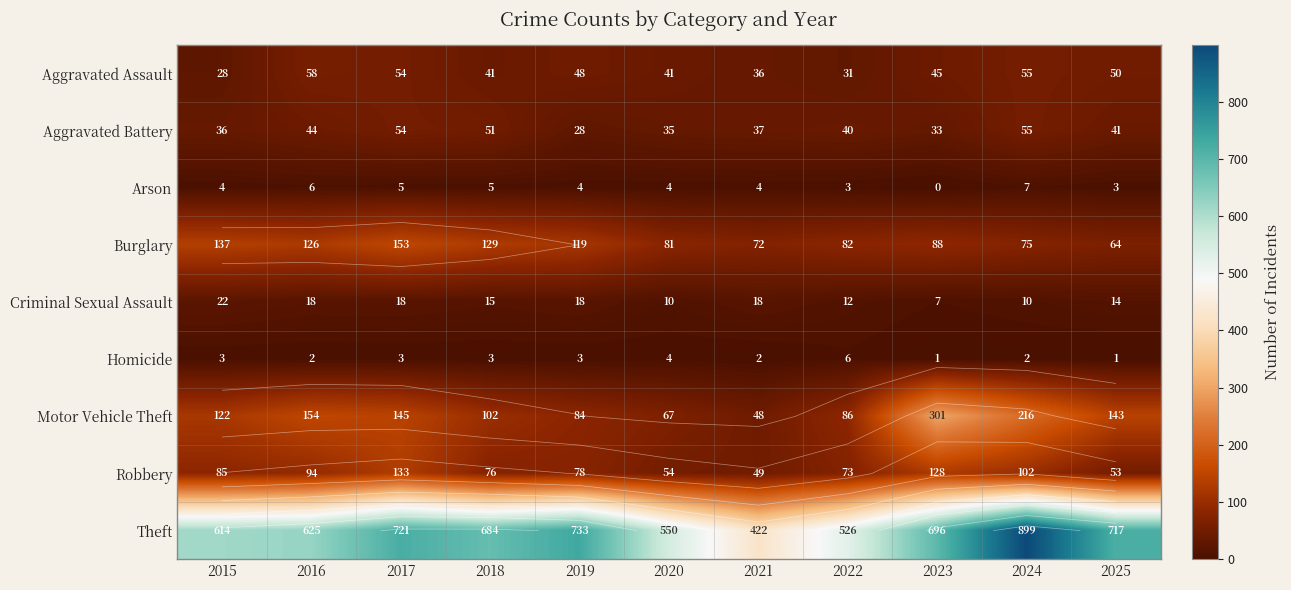

Between 2023 and 2017, which is larger?

2017